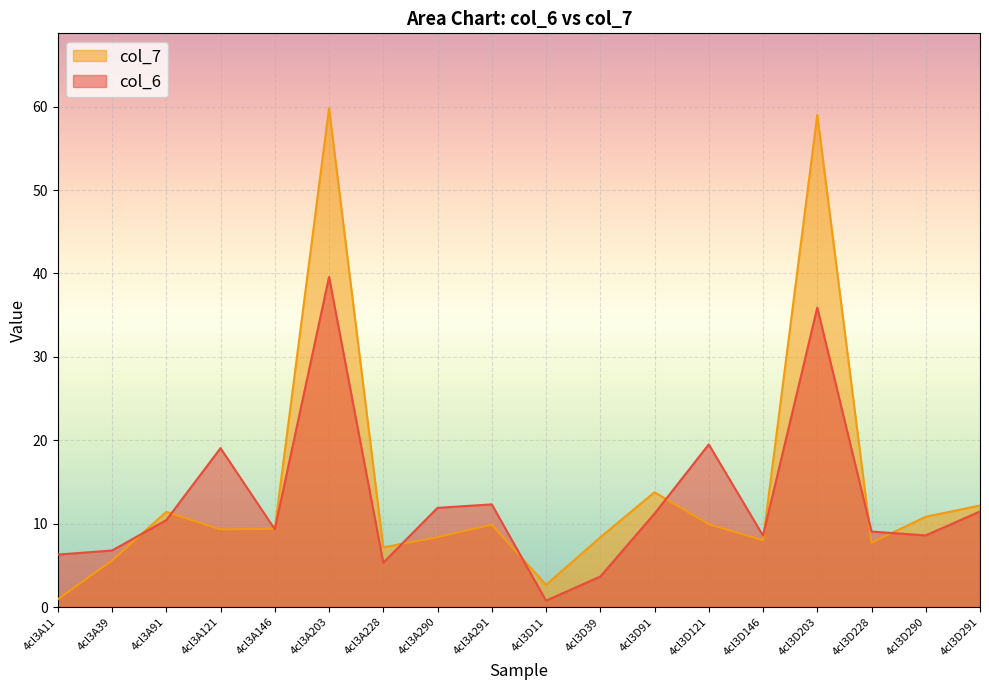

True or false: col_6 has a value of 59.8 at 4cl3A203.

False